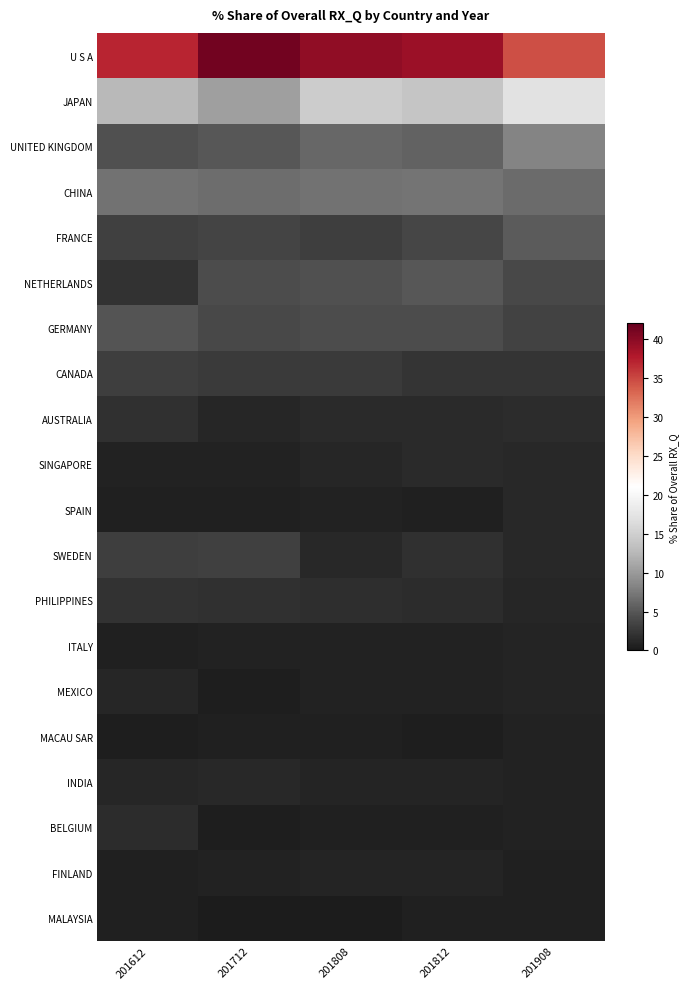

At which category does the chart reach its peak across all series?

201712